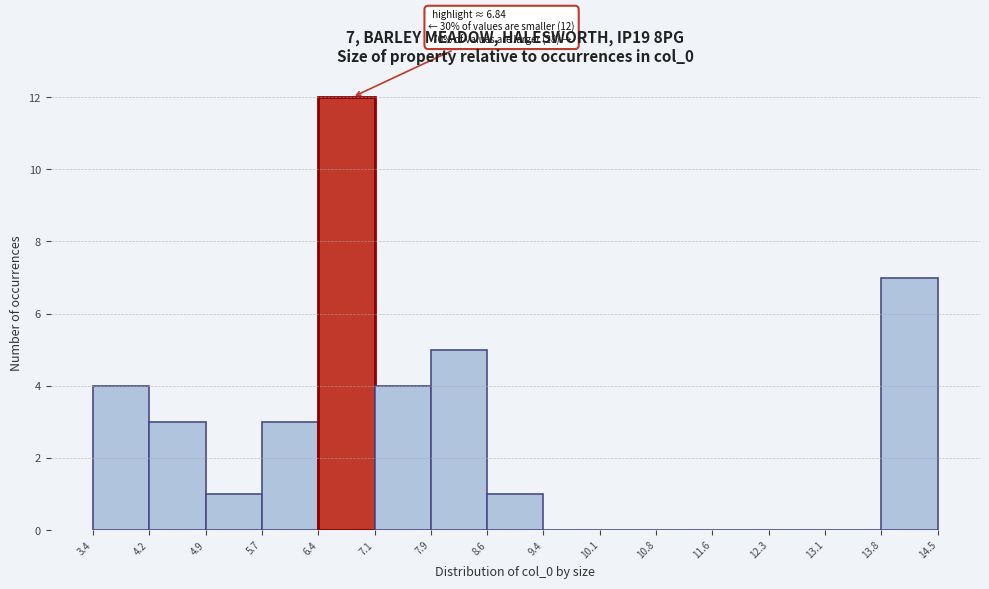

Over which range of the x-axis is the bar tallest?

6.4 to 7.1